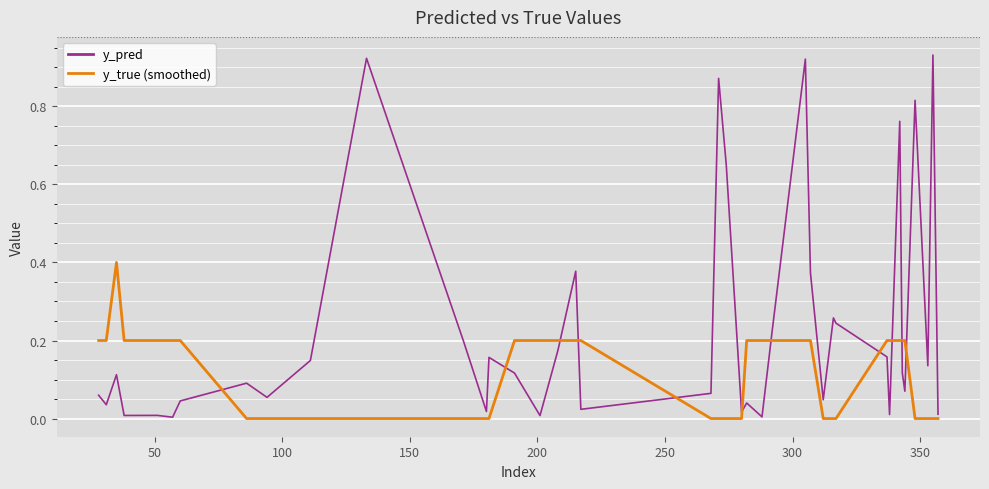

Rank the series by their average value, from highest to lowest.

y_pred, y_true (smoothed)